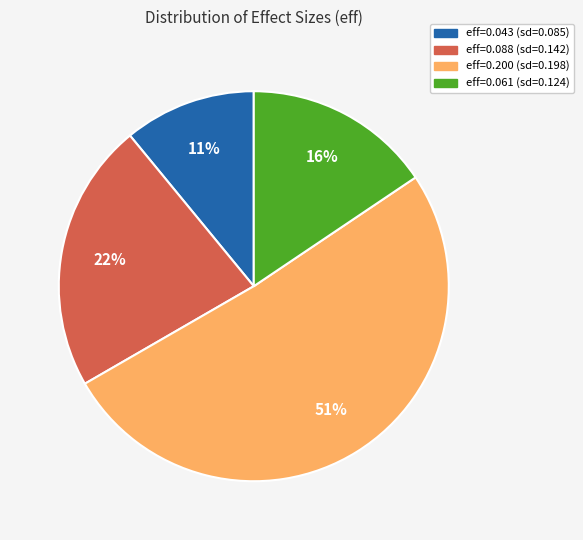

Count the number of slices in the pie.

4